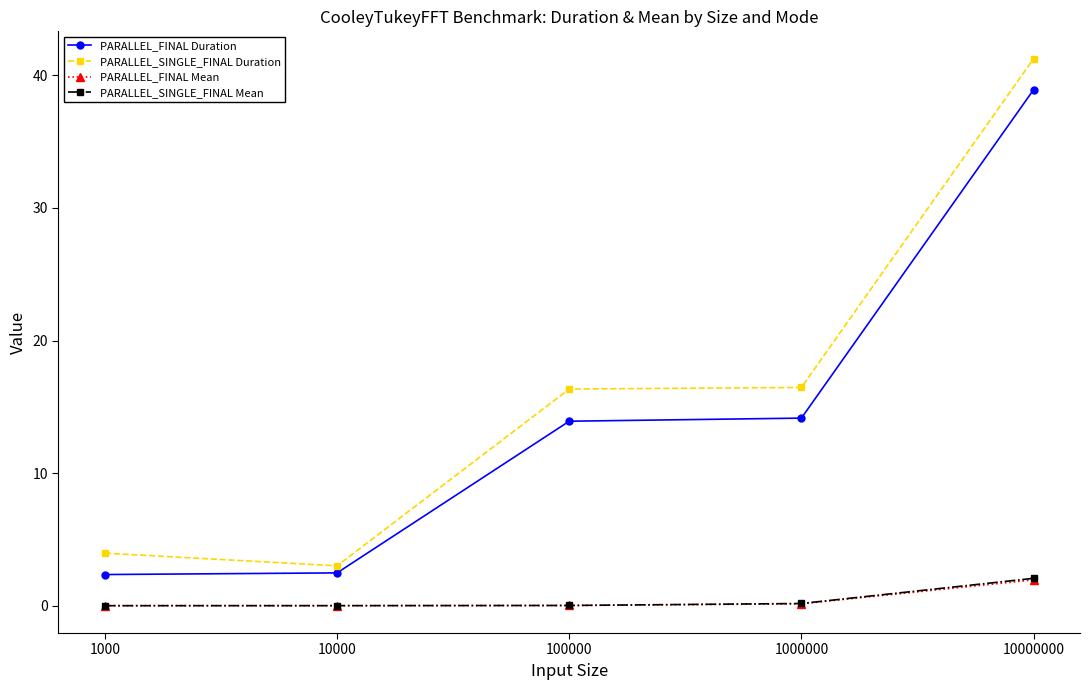

True or false: PARALLEL_FINAL Mean and PARALLEL_FINAL Duration cross at least once.

False